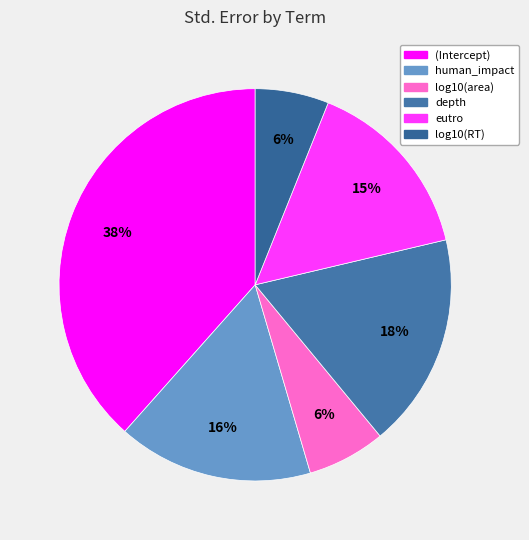

Is it true that eutro is 21% of the pie?

False